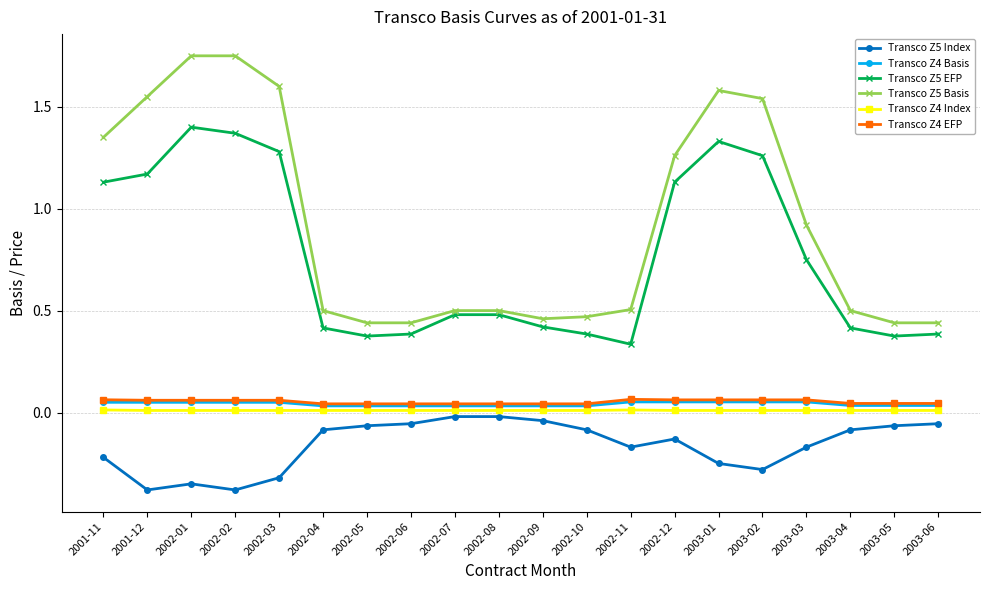

How many lines are shown in the chart?

6